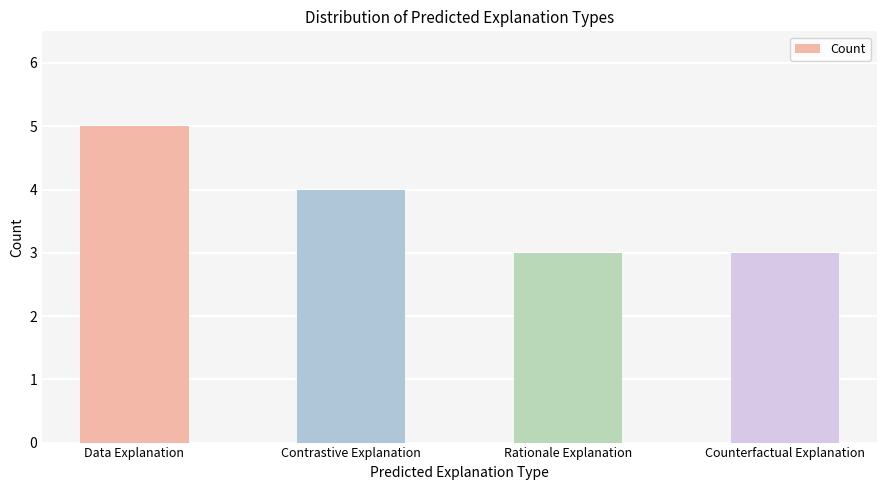

What is the maximum value shown in the chart?

5